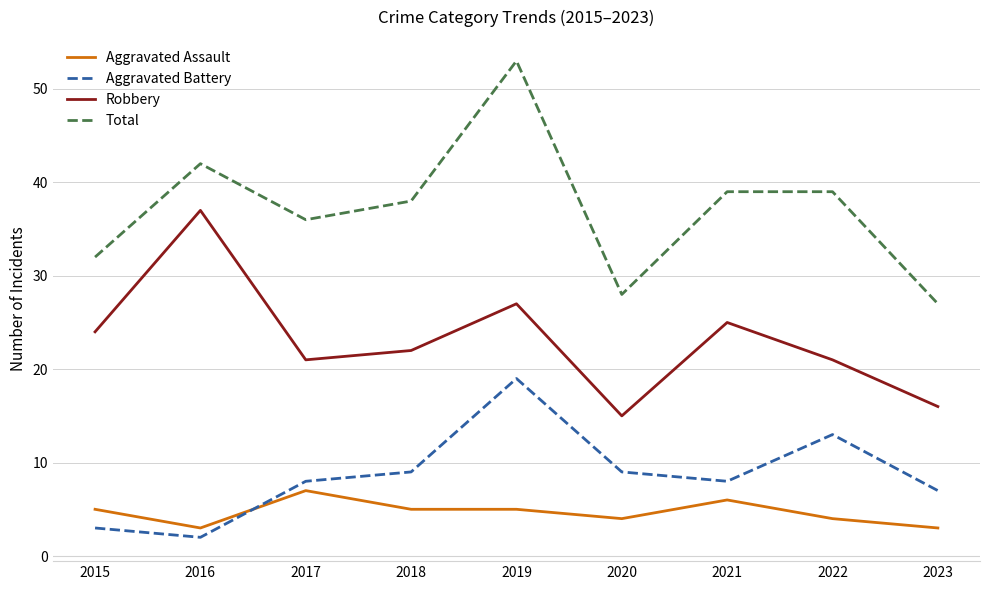

What are all the series names shown in the legend?

Aggravated Assault, Aggravated Battery, Robbery, Total